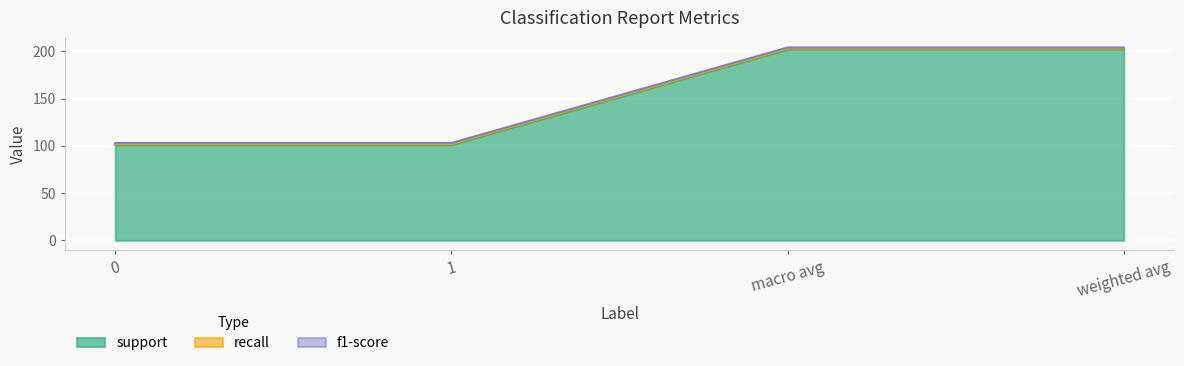

What are all the series names shown in the legend?

support, recall, f1-score